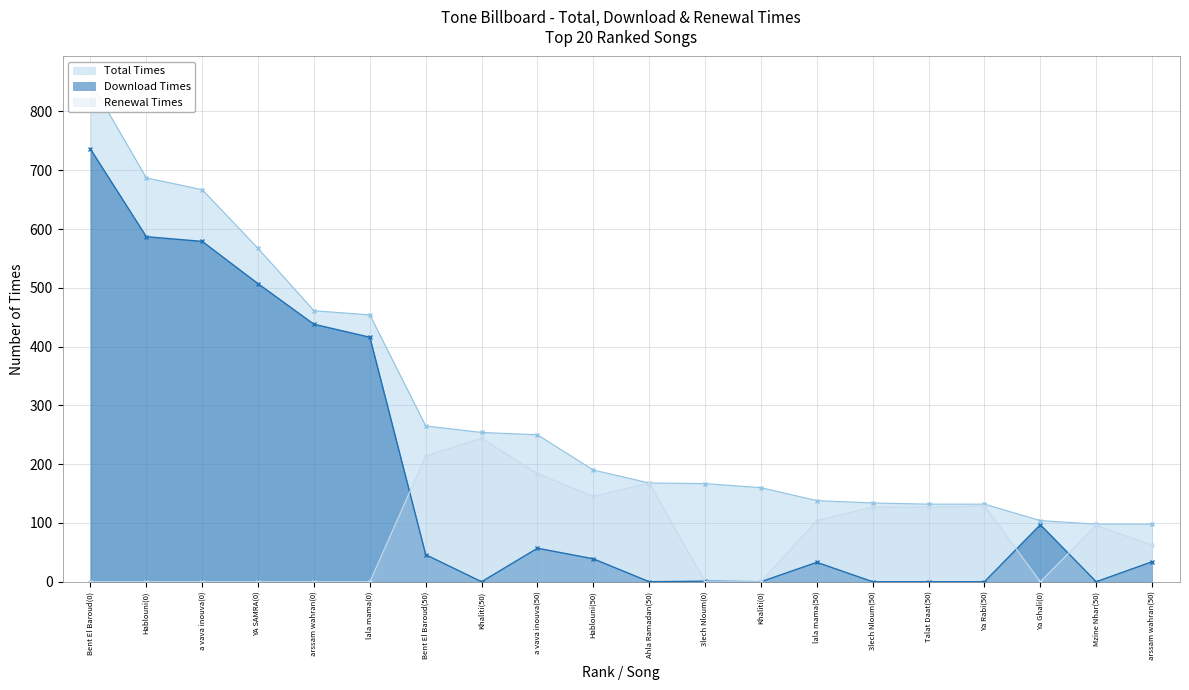

What are all the series names shown in the legend?

Total Times, Download Times, Renewal Times